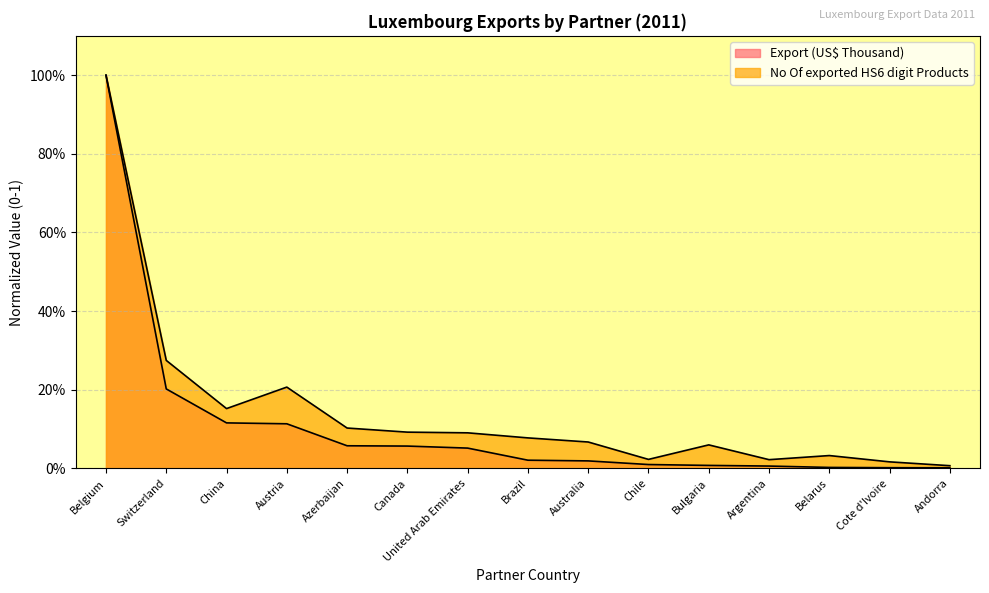

List the series in order of their overall mean, lowest first.

Export (US$ Thousand), No Of exported HS6 digit Products